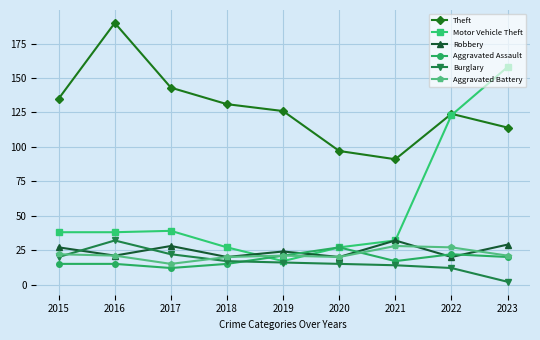

What is the lowest value of the Aggravated Assault series?

12